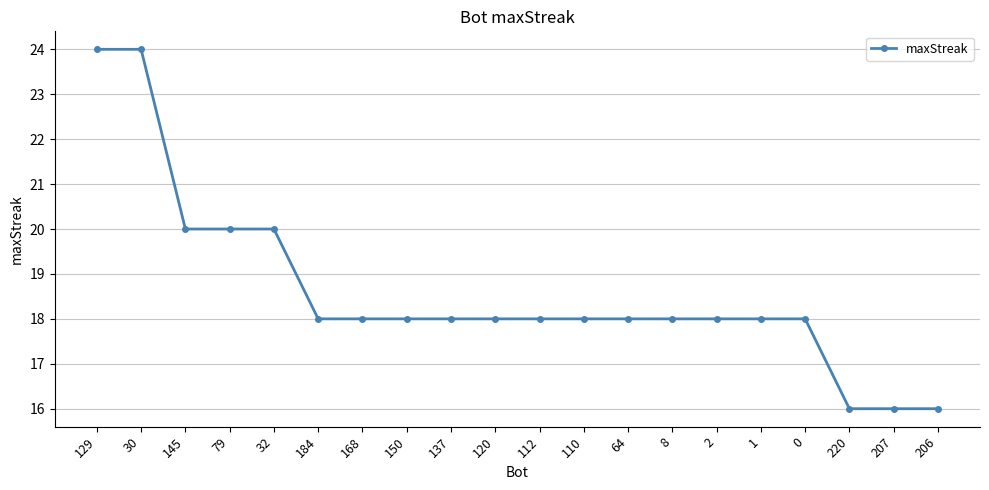

How many categories are shown in the chart?

20